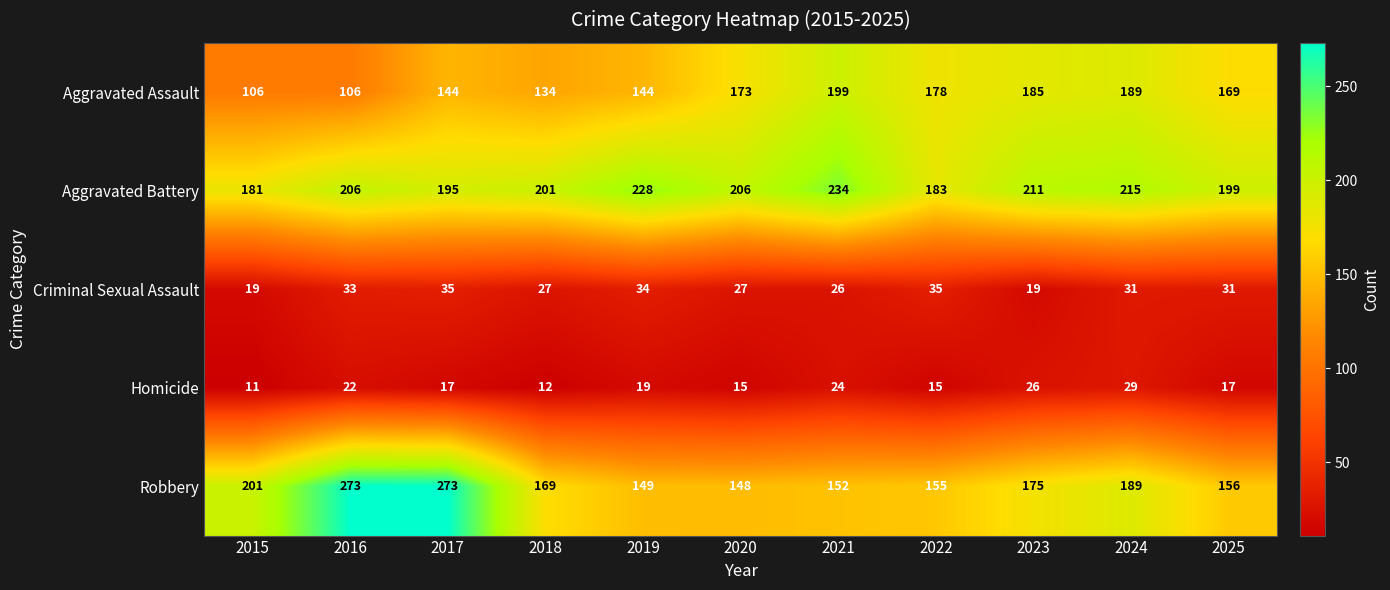

What is the sum of the Criminal Sexual Assault values at 2022 and 2021?

61